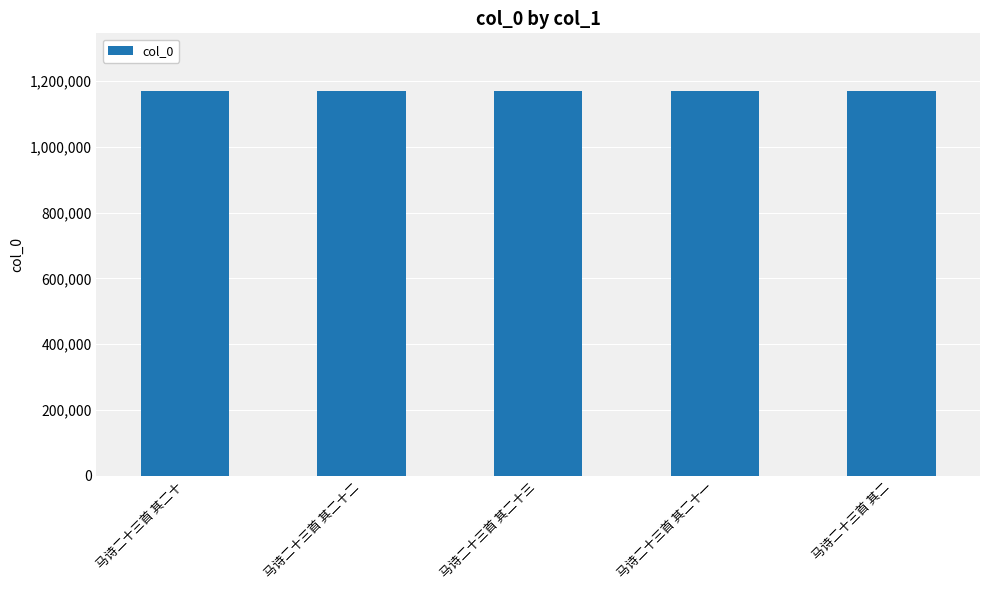

The chart shows a value of 557753 at 马诗二十三首 其二. True or false?

False